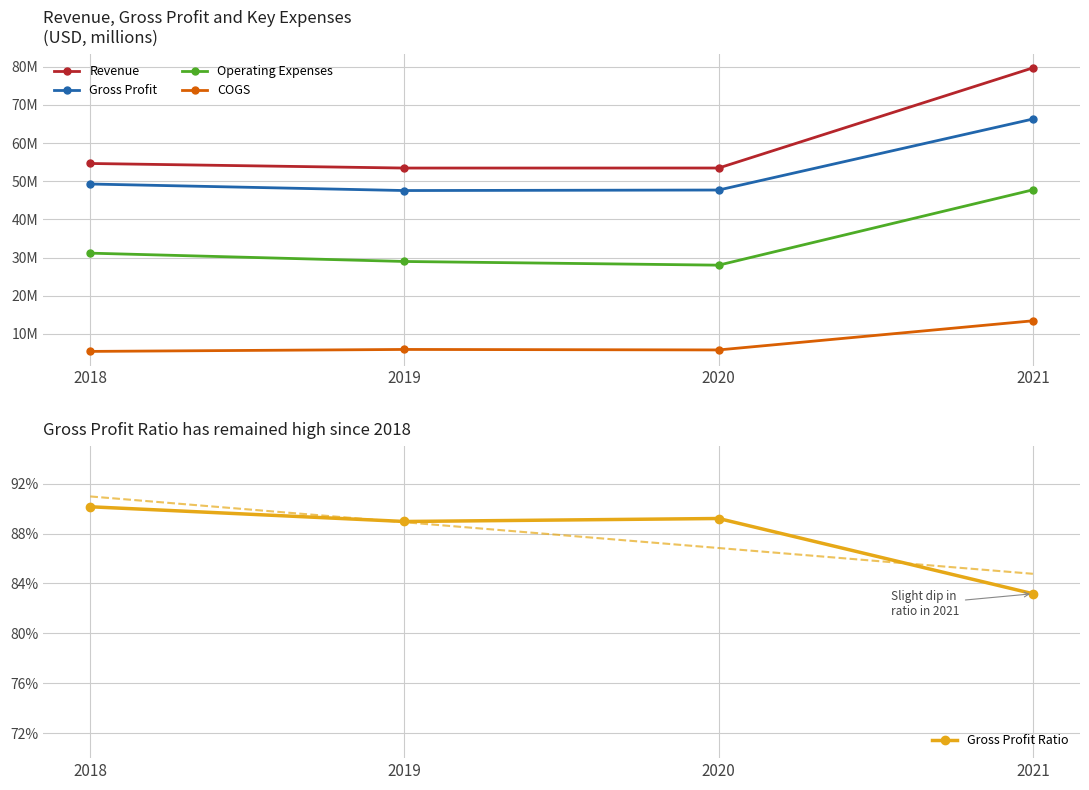

At which label does Revenue first exceed 54664000?

2021